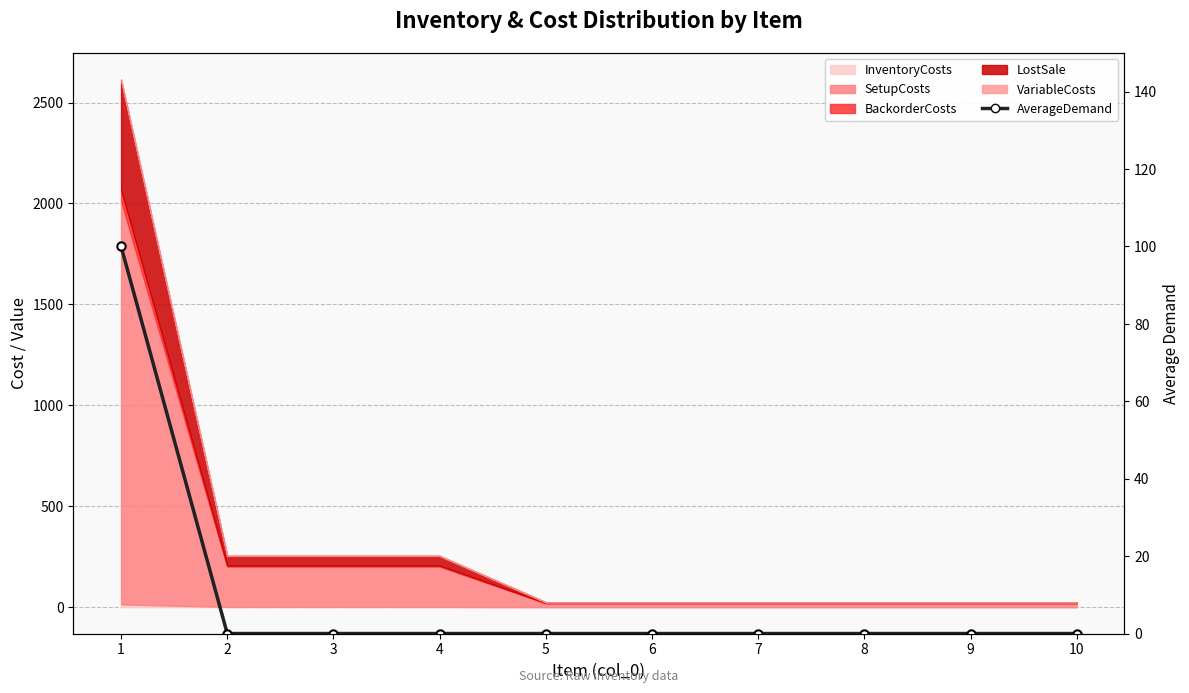

The value at 7 is 43. True or false?

False